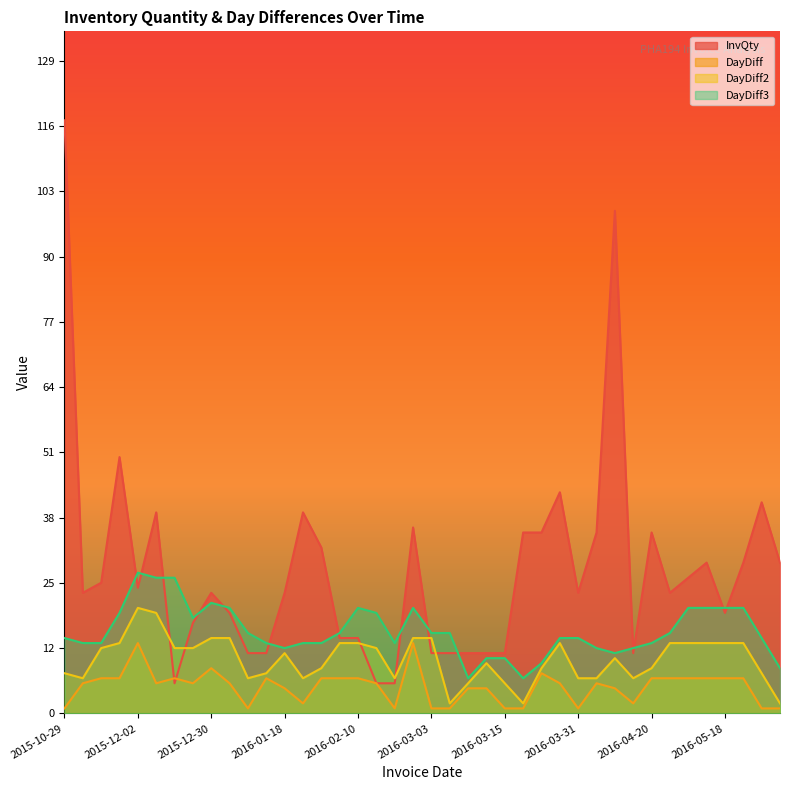

True or false: DayDiff3 and InvQty cross at least once.

True